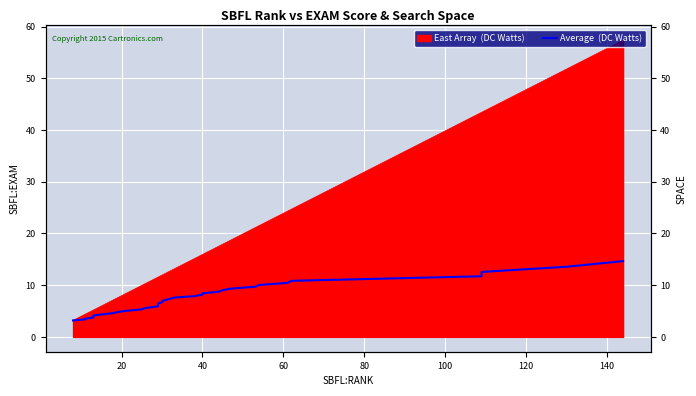

The value at 15 is 2.9. True or false?

False